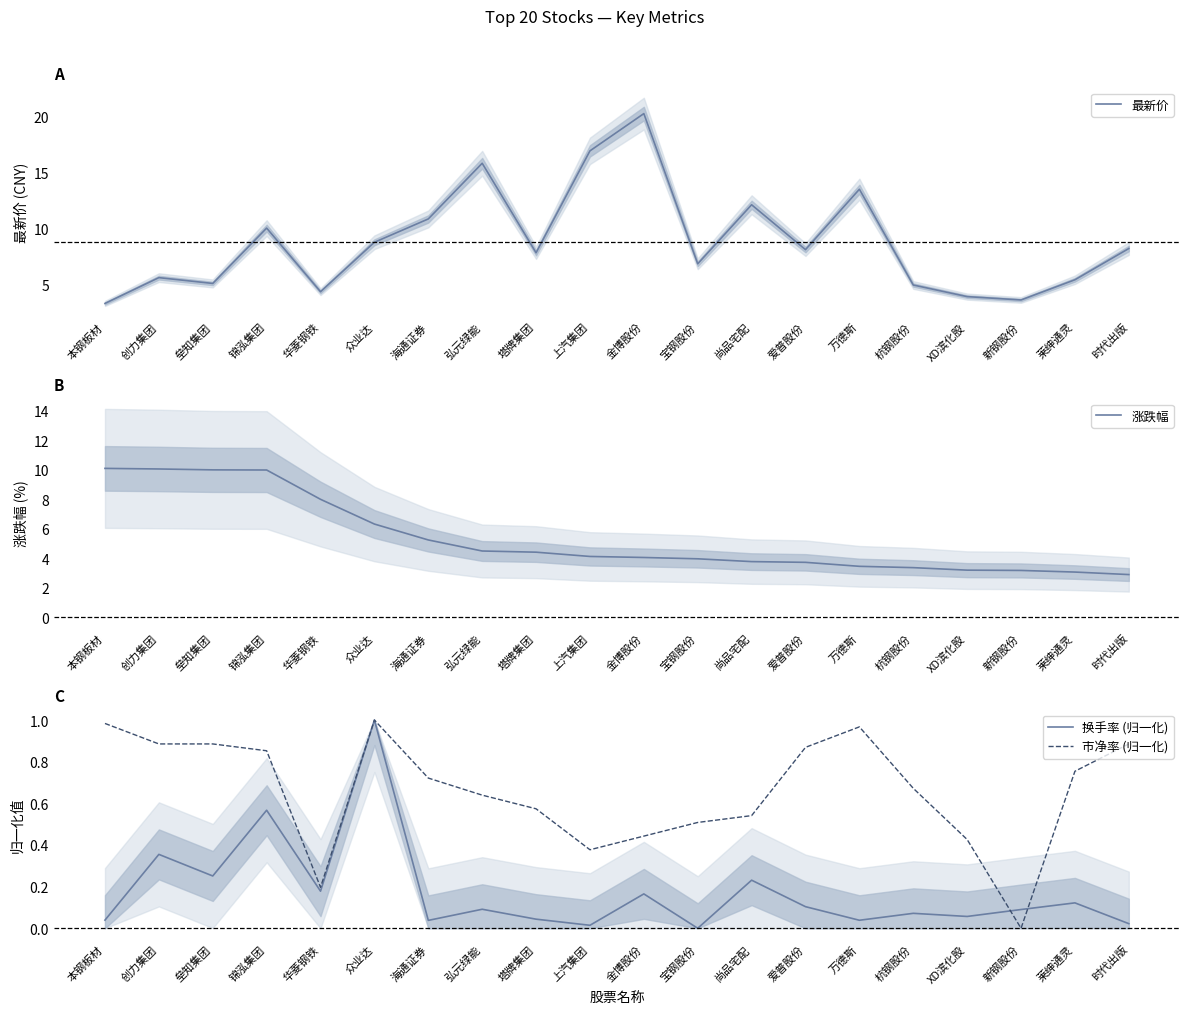

True or false: 涨跌幅 and 市净率 (归一化) cross at least once.

False